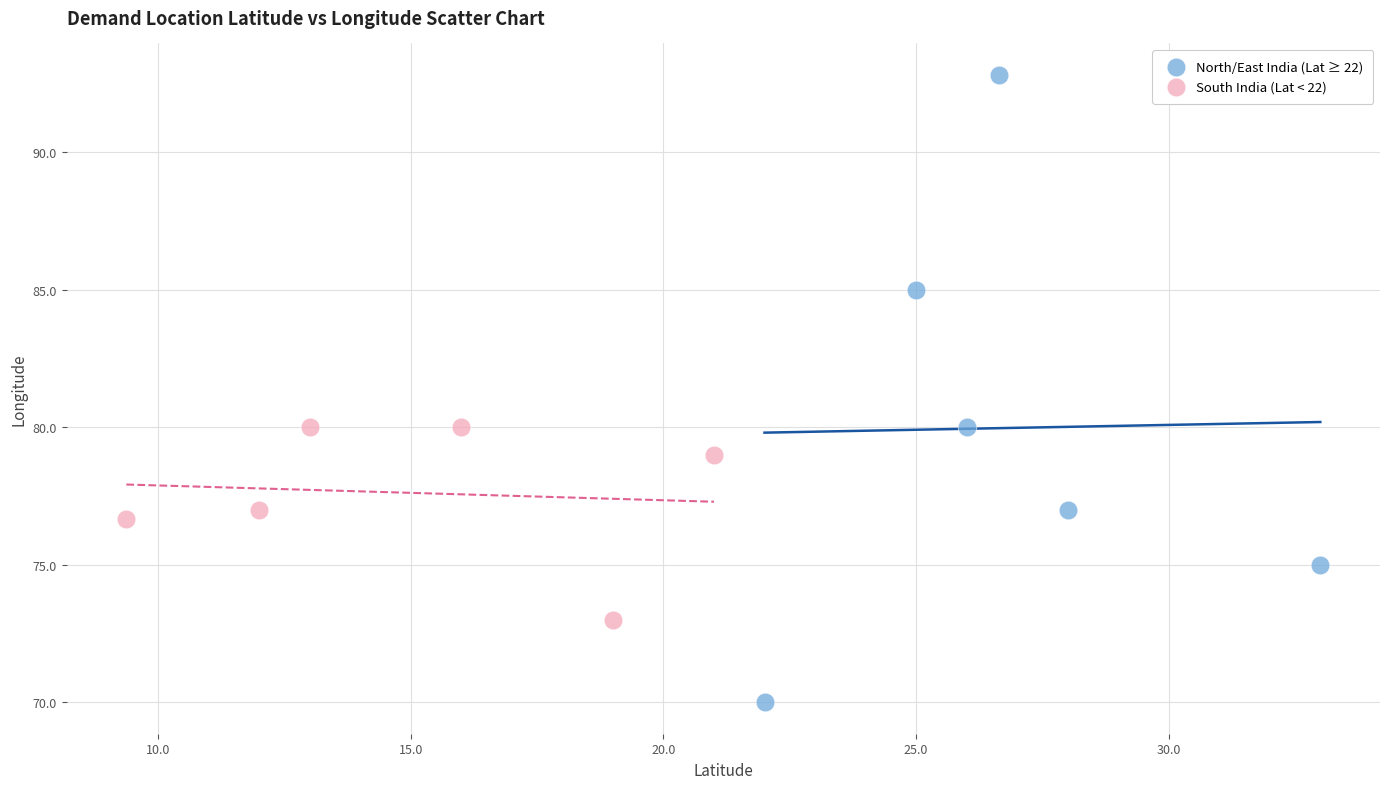

What are all the series names shown in the legend?

North/East India (Lat ≥ 22), South India (Lat < 22)